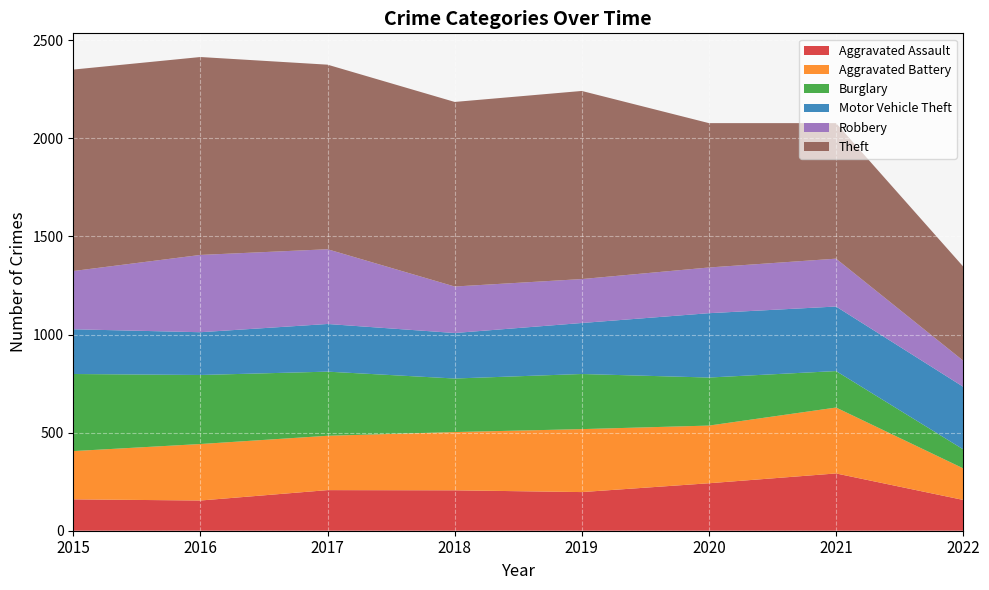

Reading left to right, transcribe all the data shown in this chart.

Aggravated Assault: 160	154	207	206	197	242	292	157
Aggravated Battery: 246	288	277	297	321	294	336	161
Burglary: 393	352	327	273	281	245	186	97
Motor Vehicle Theft: 228	218	243	232	260	328	329	319
Robbery: 297	394	381	237	224	233	244	133
Theft: 1027	1009	941	941	959	736	691	480